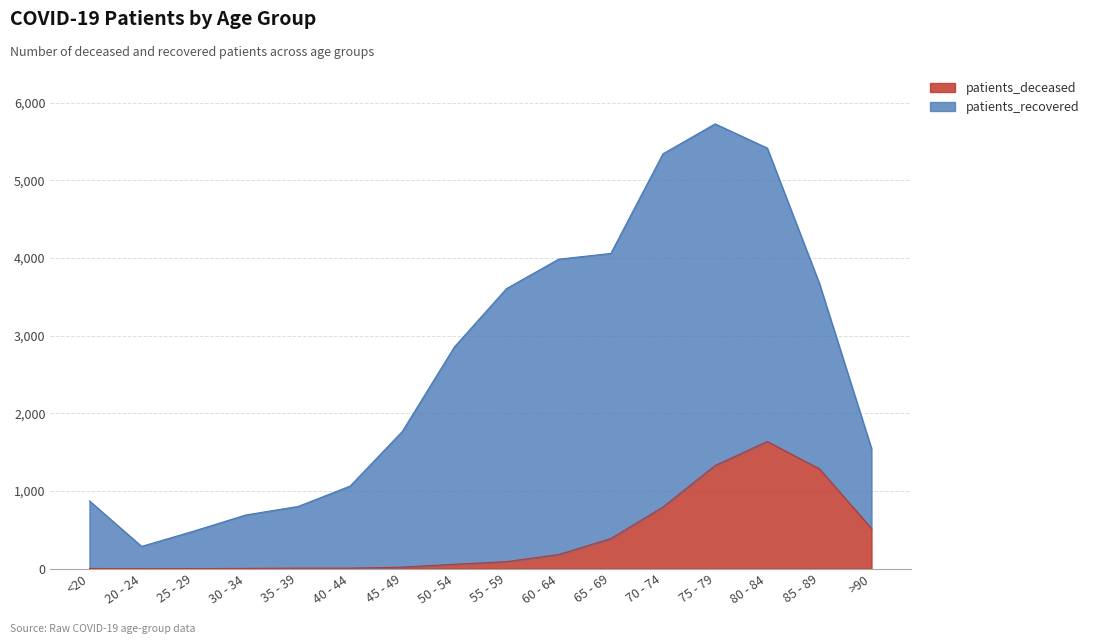

What is the greatest value displayed?

1639